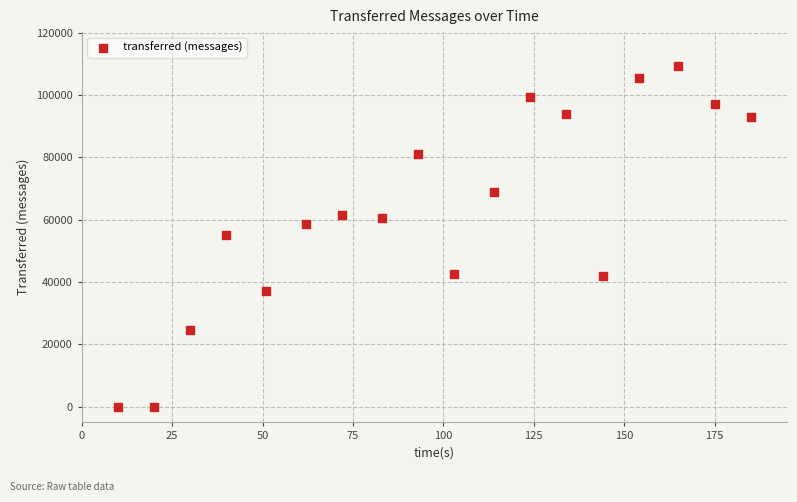

What is the range of X values (max minus min)?

175